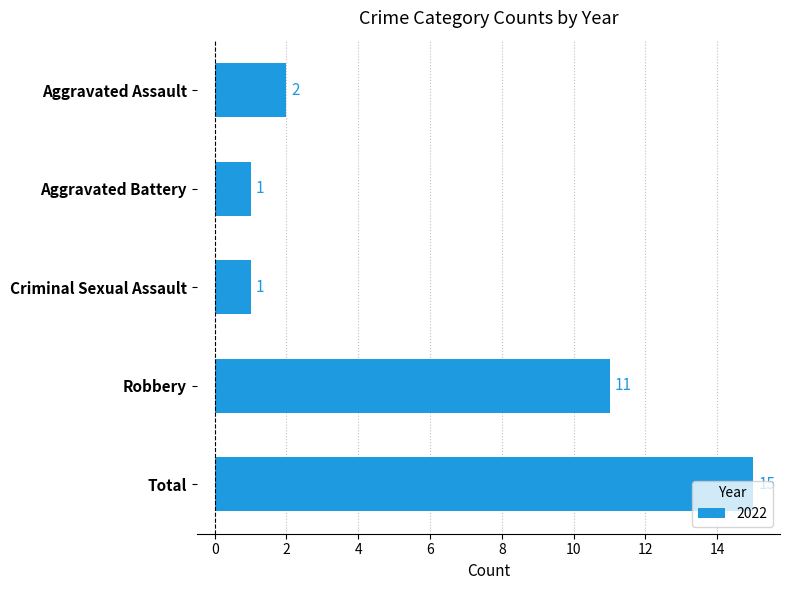

Is it true that the value at Aggravated Battery is 2?

False